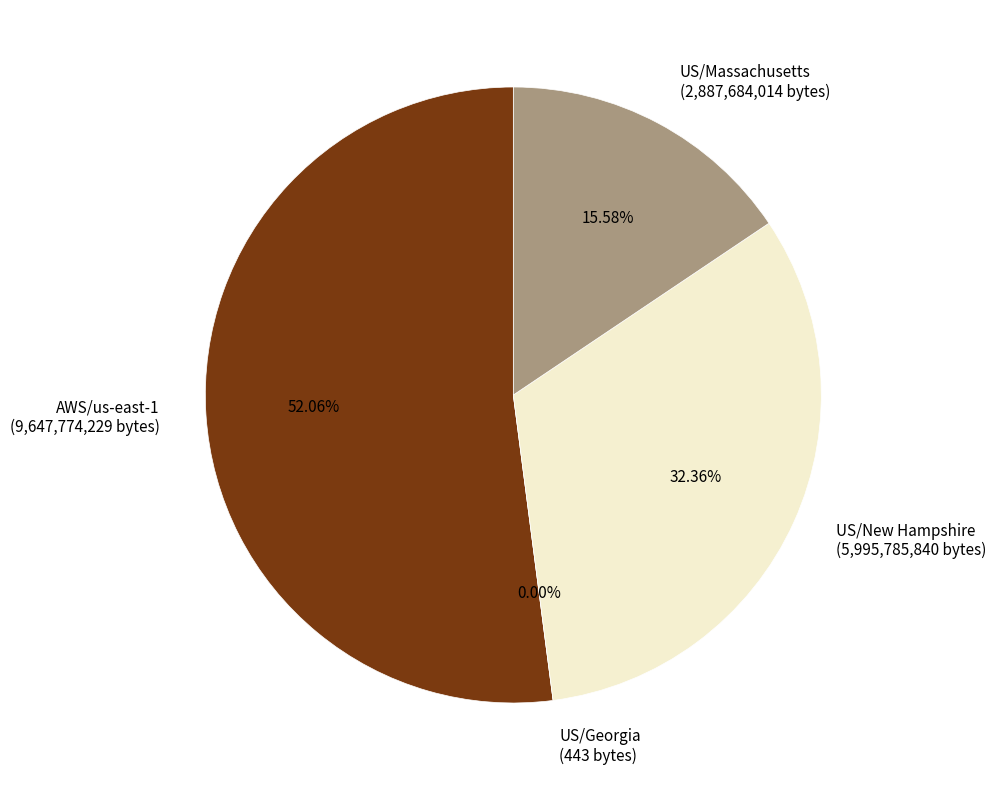

To the nearest percent, what is the average slice percentage?

25%